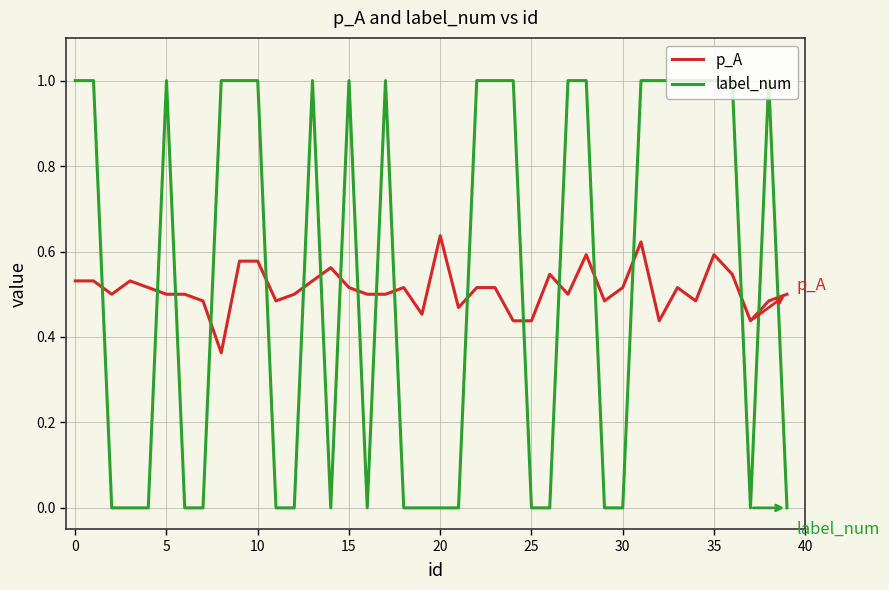

What is the greatest value displayed?

1.0